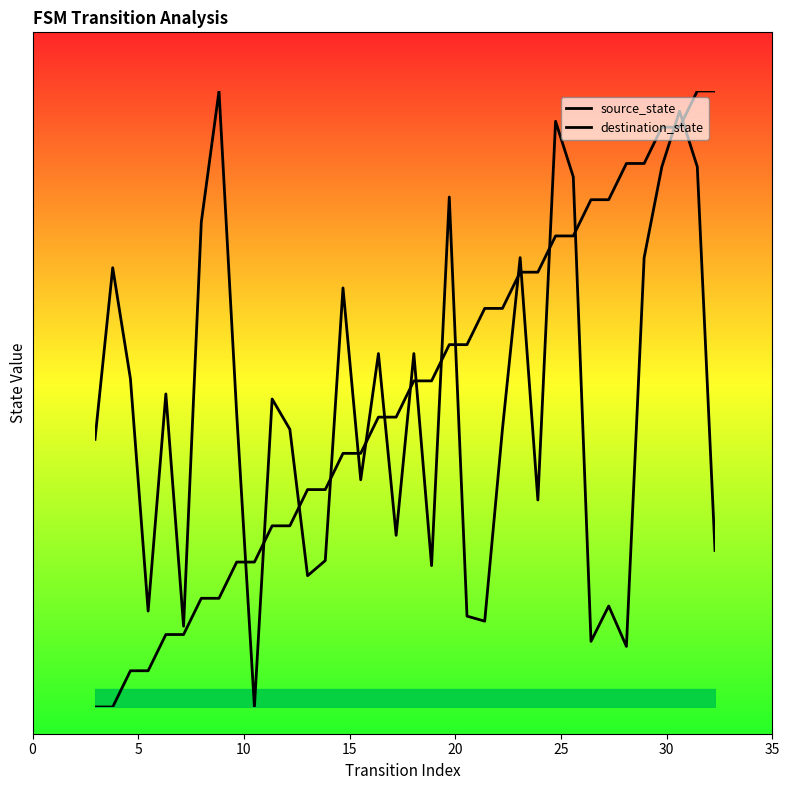

What is the highest value of the source_state series?

100.0